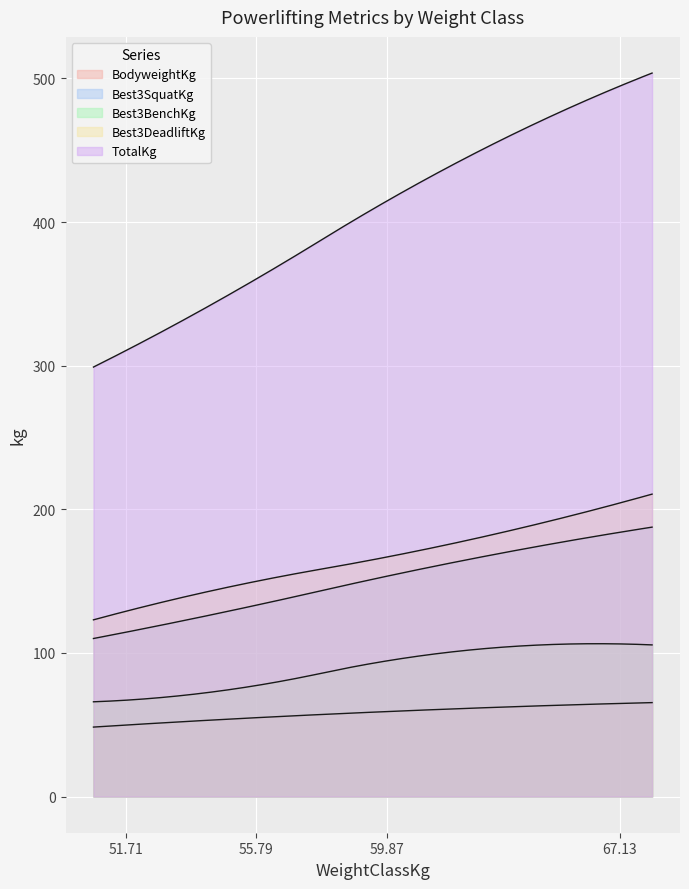

Does the chart display data point markers on the line(s)?

No